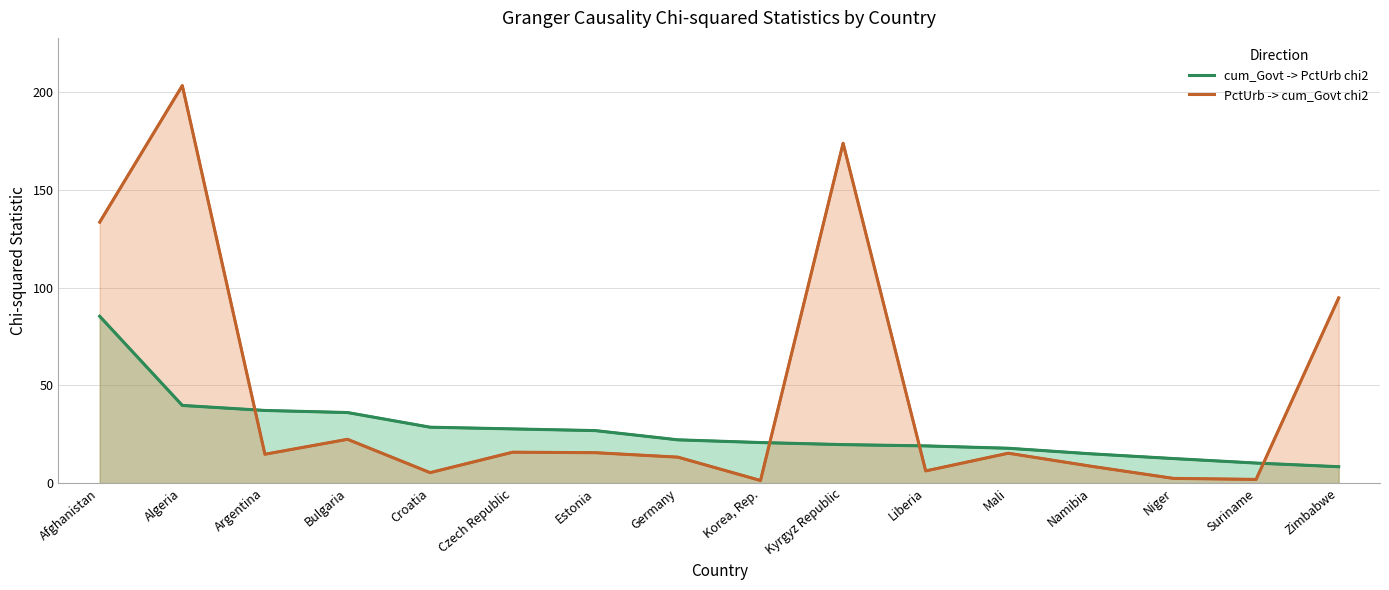

What is the average value of the cum_Govt -> PctUrb chi2 series?

26.7